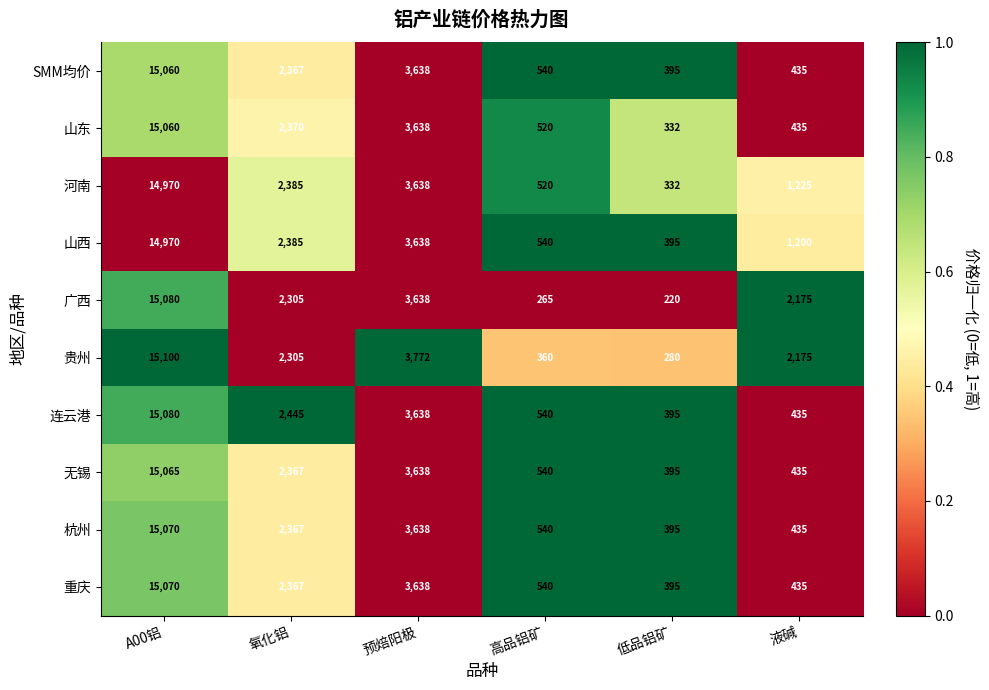

At which category is the sum across all series the highest?

A00铝